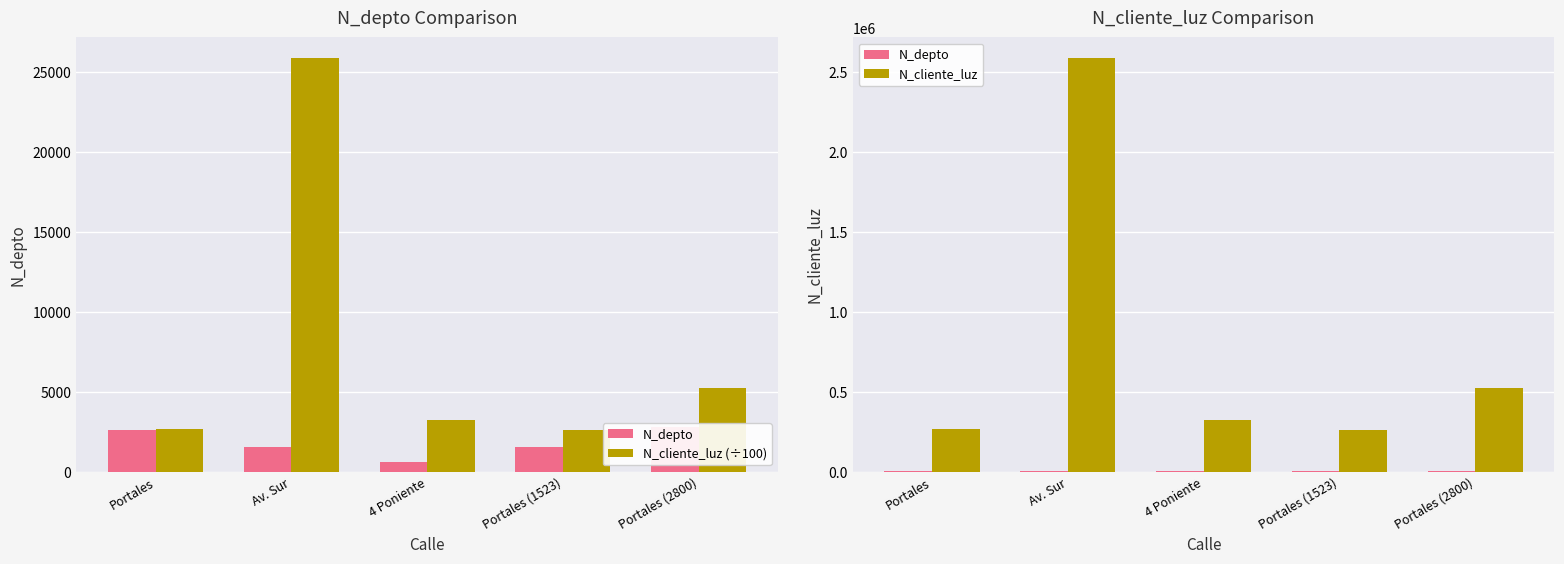

Which label corresponds to the smallest value in the chart?

4 Poniente